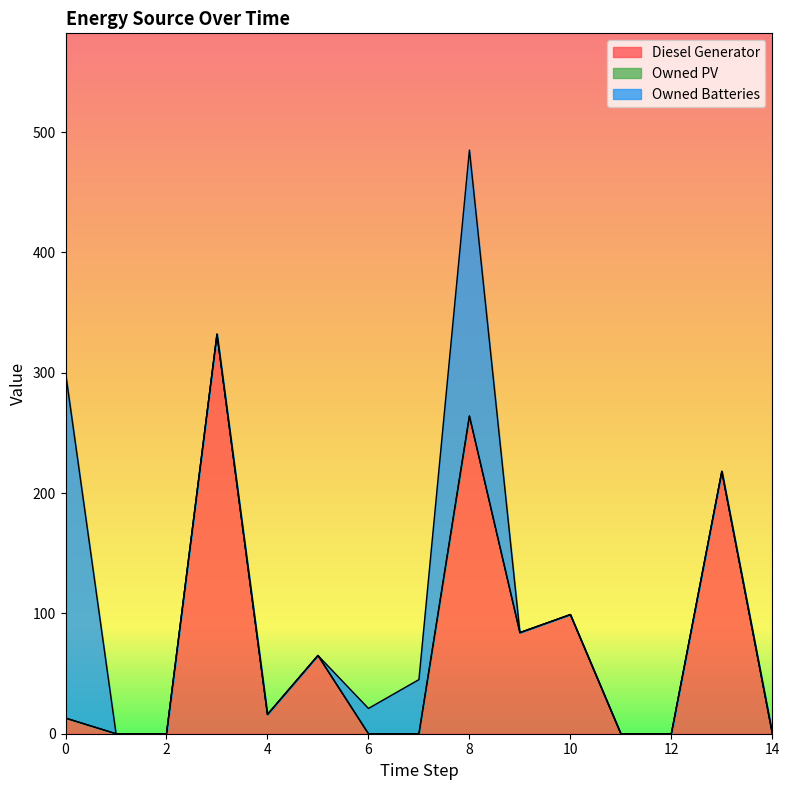

At how many categories does at least one series exceed 312?

1